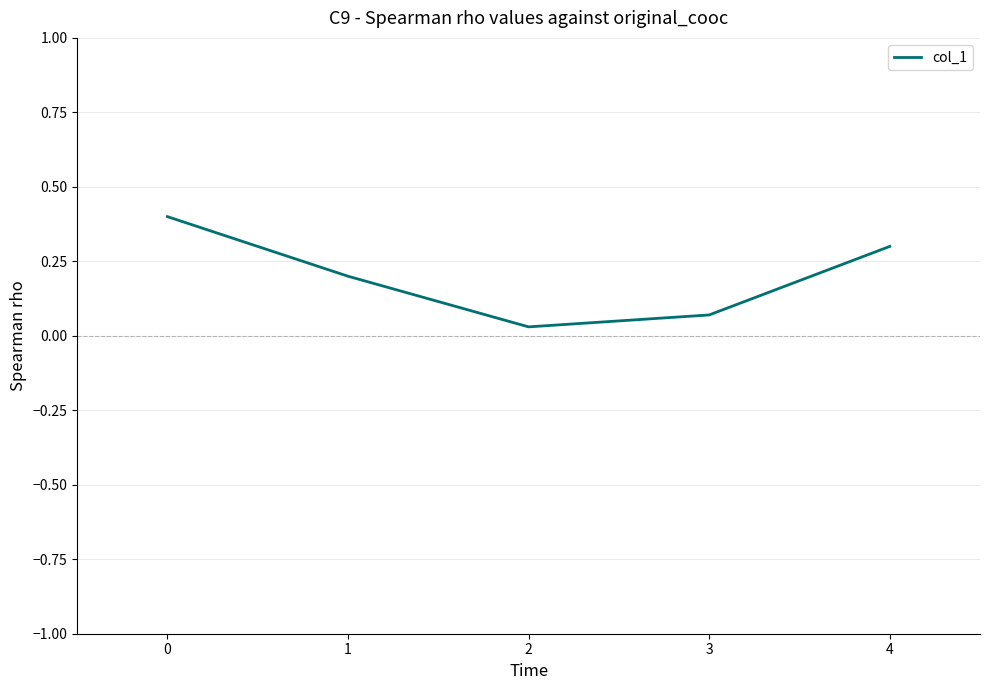

At which category does the data reach its first local valley?

2